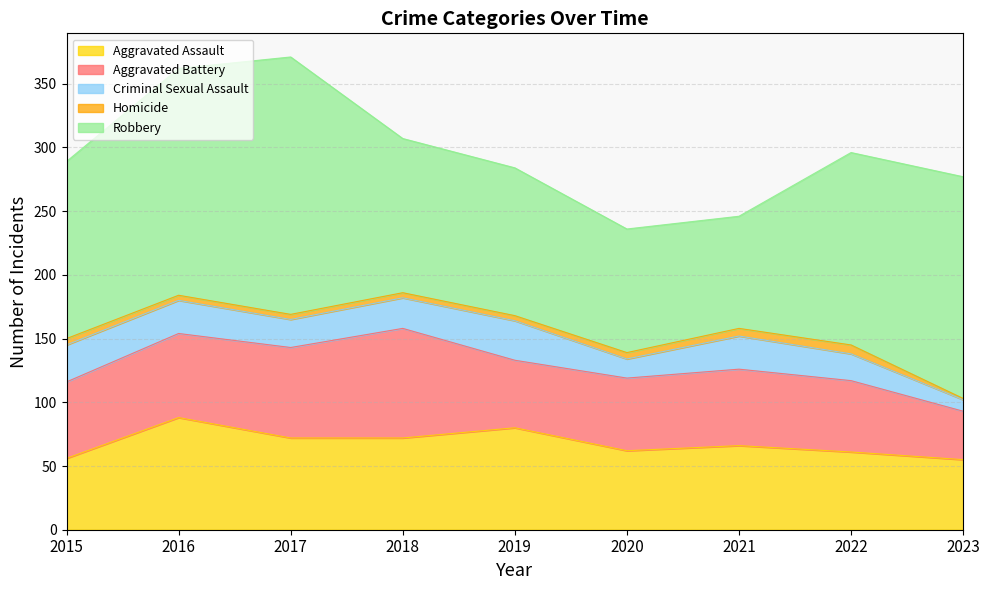

How many data points does each series have?

9